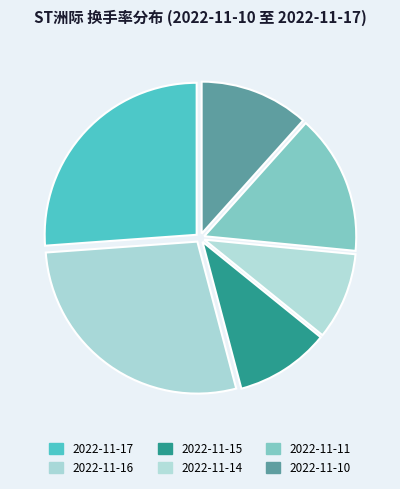

What percentage is the 2022-11-15 slice, to the nearest percent?

10%